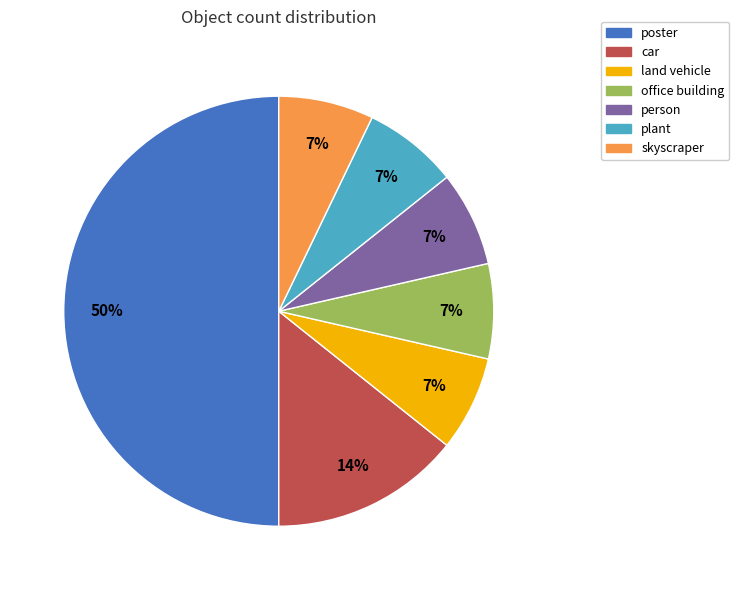

To the nearest percent, what percentage of the pie is plant?

7%